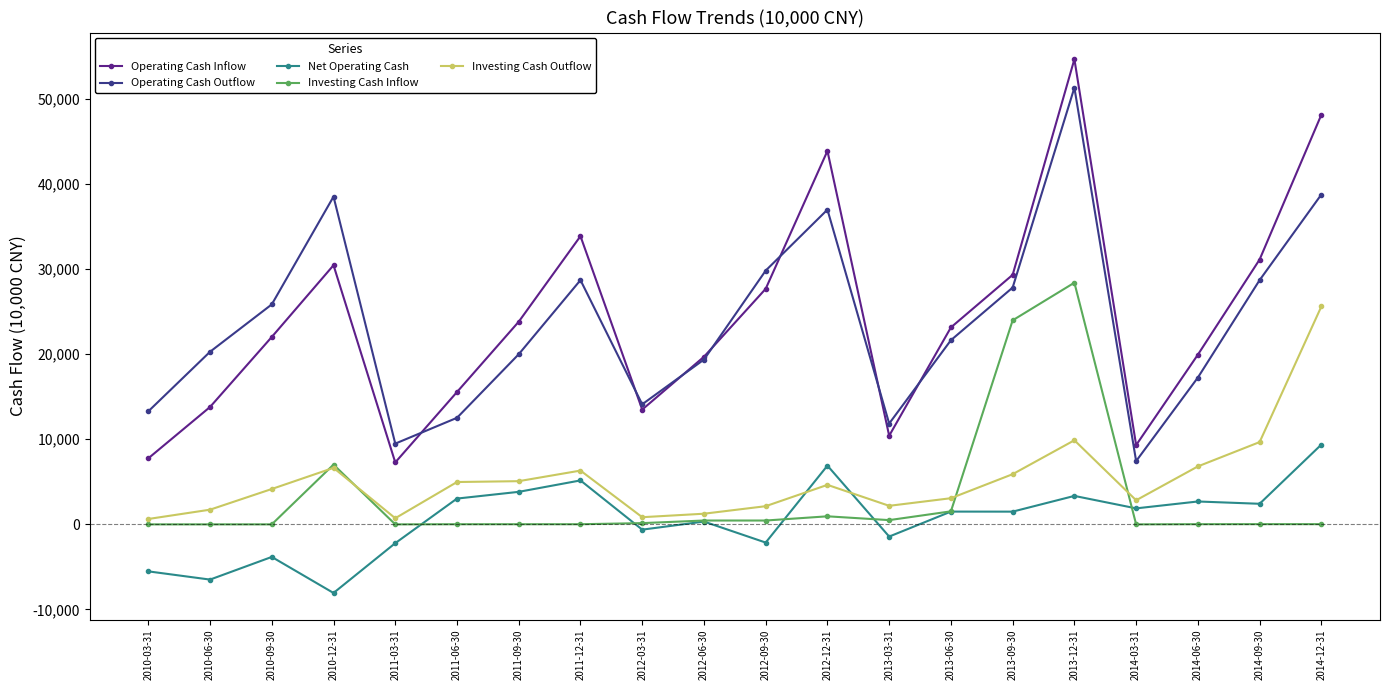

How many interior local valleys does the Operating Cash Inflow series have?

4